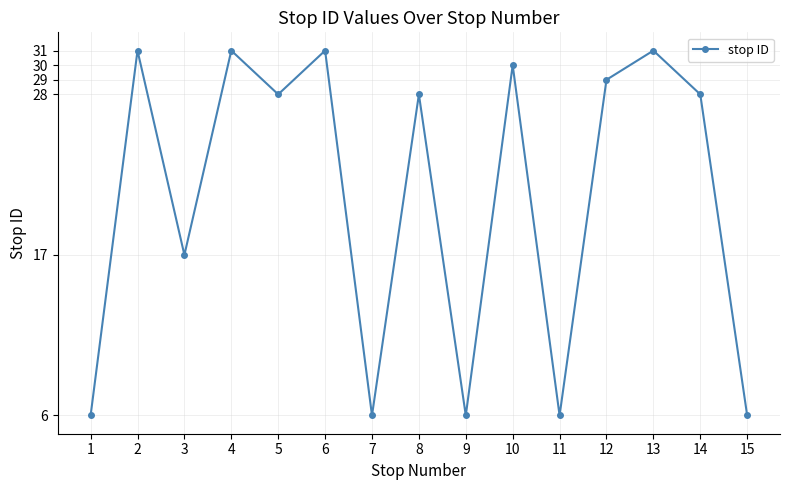

What is the average value?

21